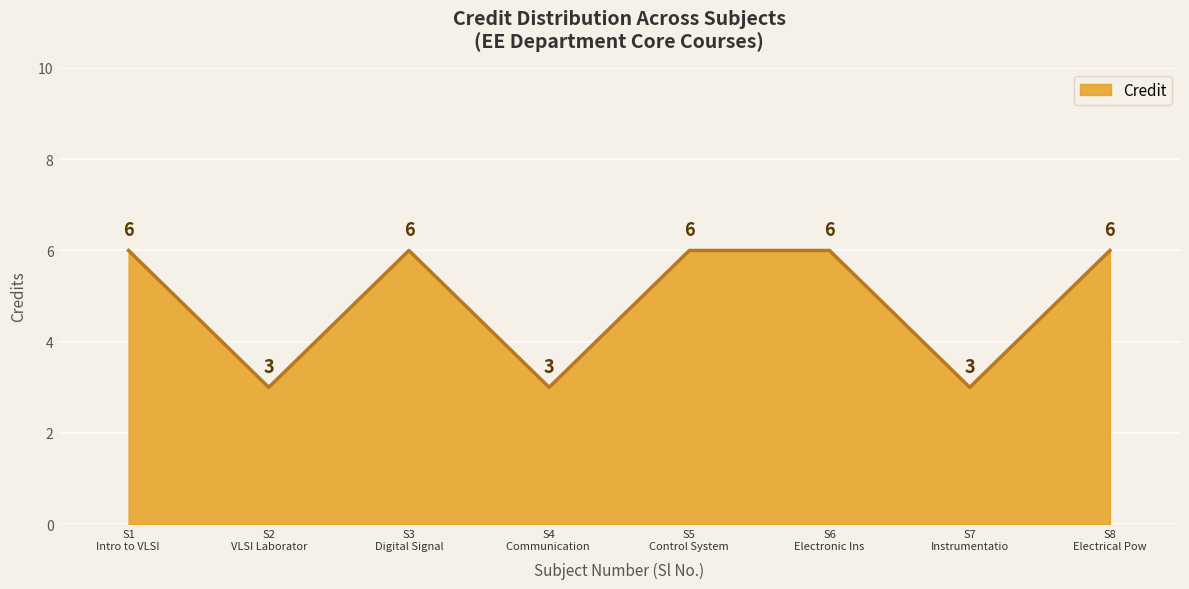

Reading left to right, list all the values displayed in this chart.

6	3	6	3	6	6	3	6